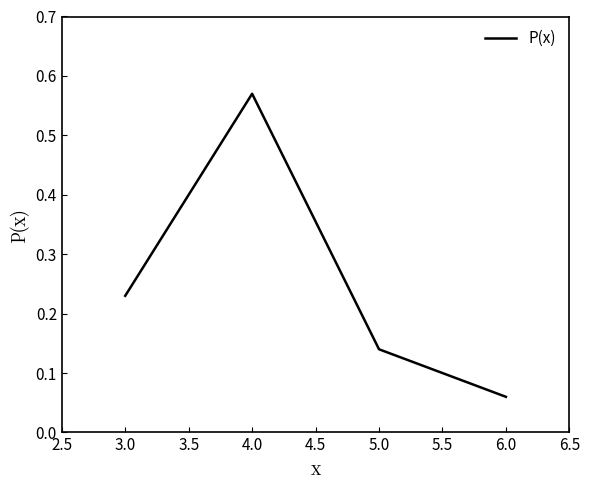

Which category has the highest value across all series?

4.0